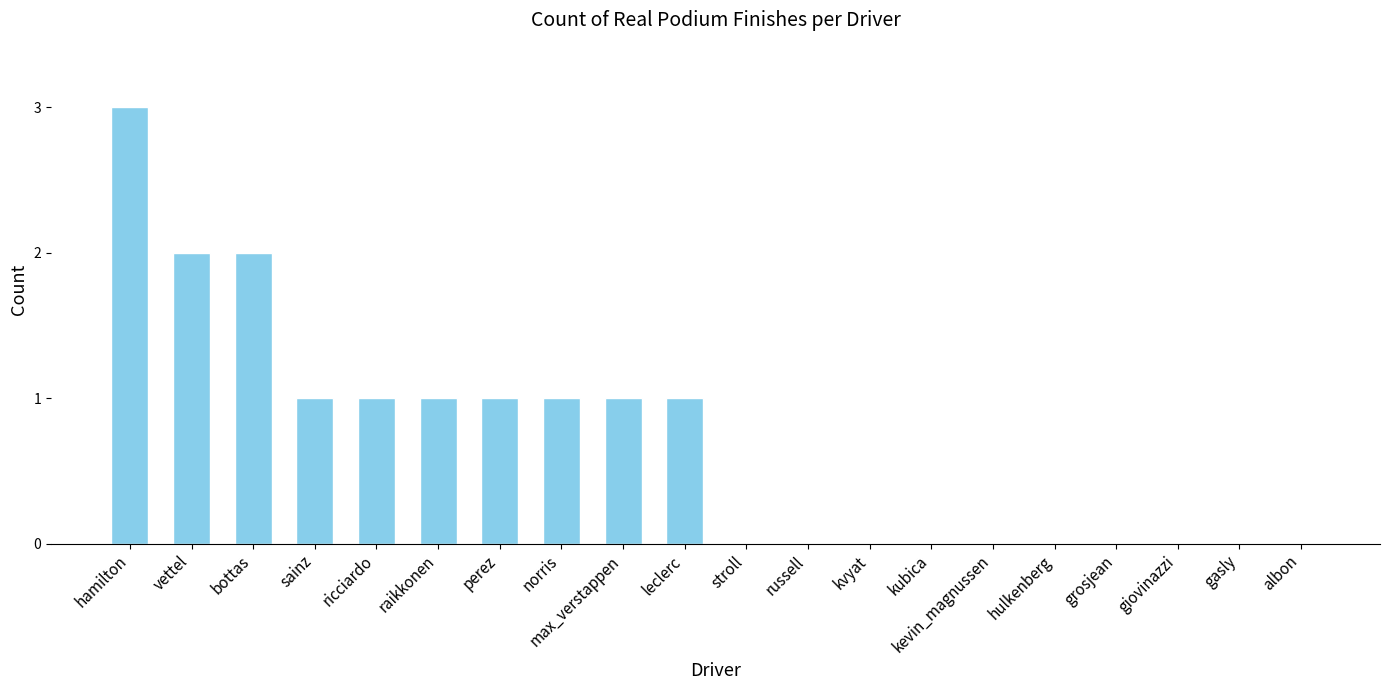

How many series are shown in this chart?

1